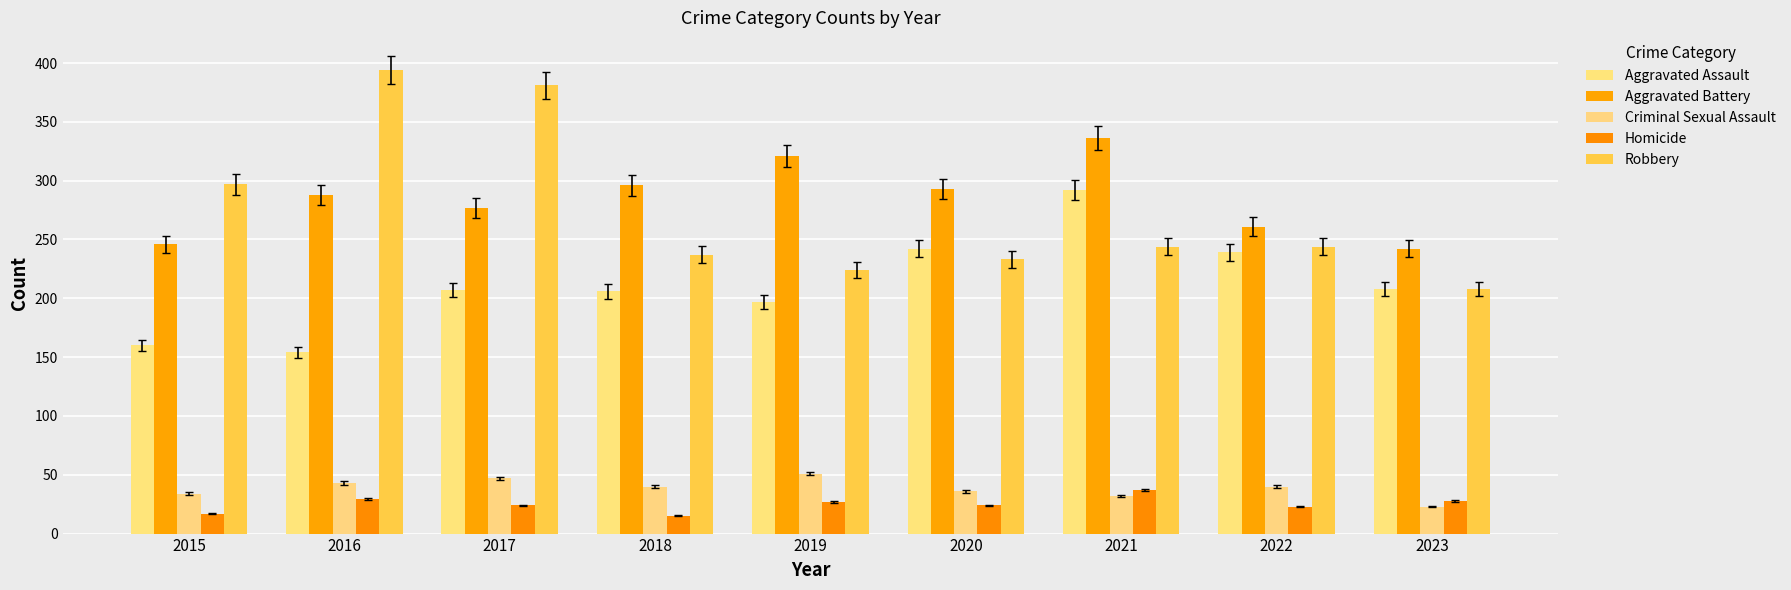

How many values in the Aggravated Battery series are below 288?

4